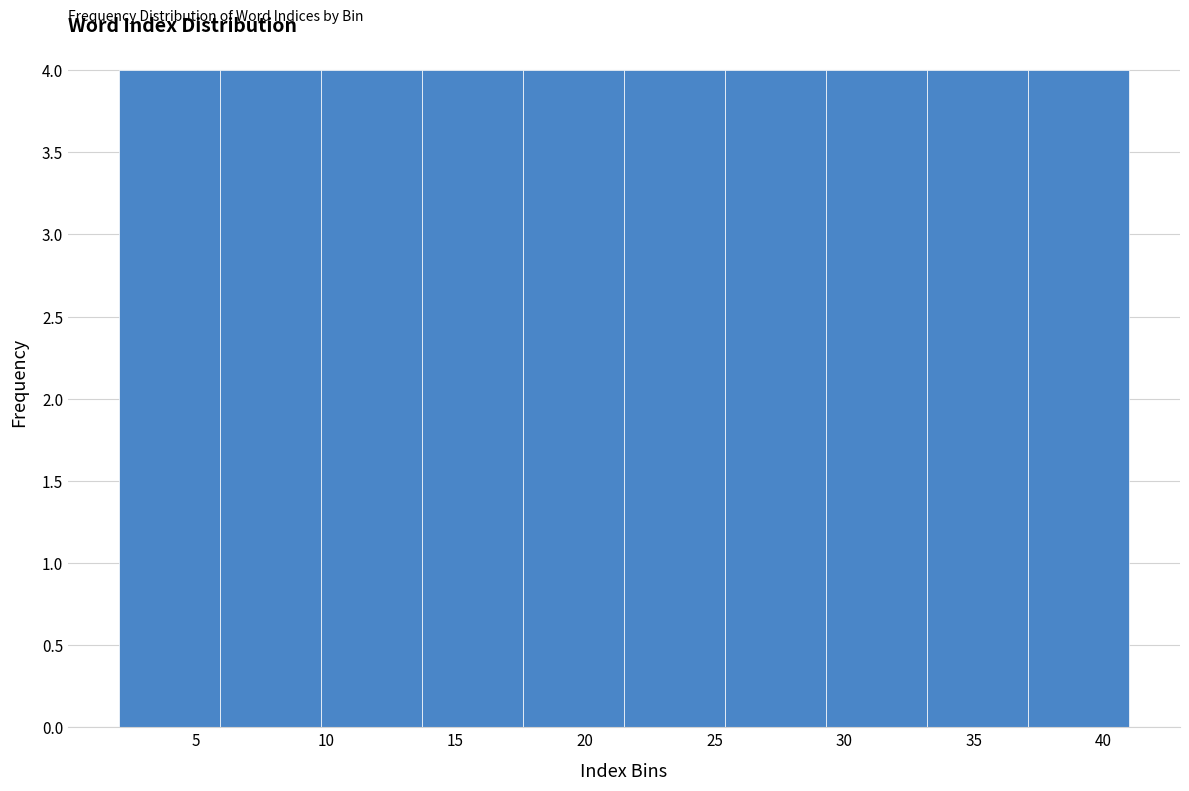

What is the height of the bar covering 5.9 to 9.8 on the x-axis? Neither the bar edges nor the heights are printed on the chart, so give them approximately, as read against the axes.

4